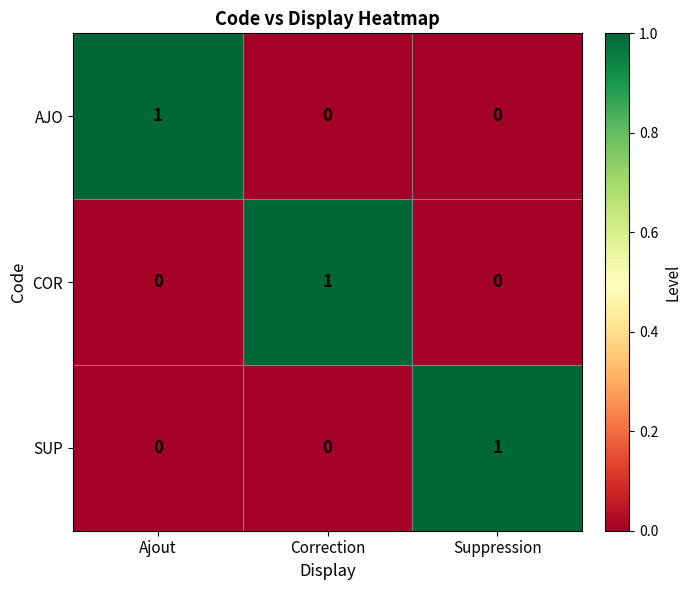

The COR series shows 0 at Suppression. True or false?

True